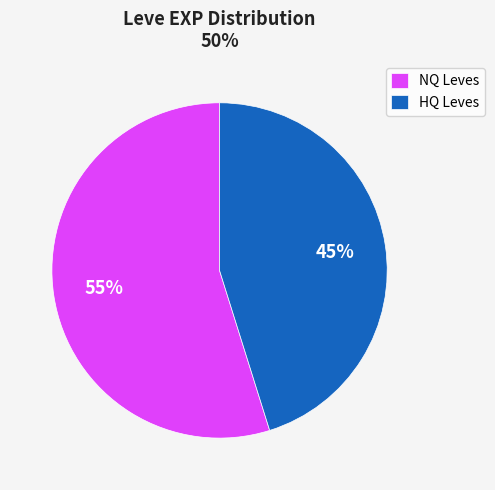

True or false: HQ Leves accounts for 45% of the total.

True